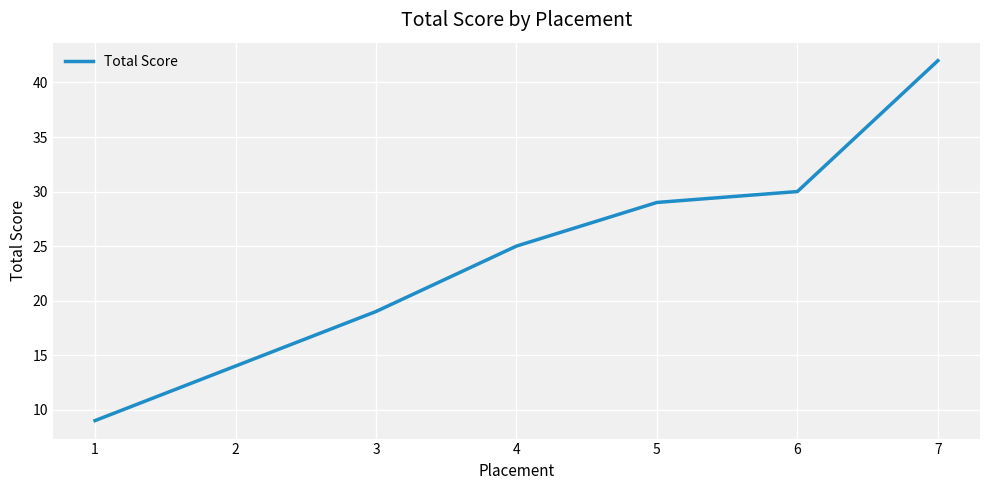

At which category does the chart reach its minimum across all series?

1